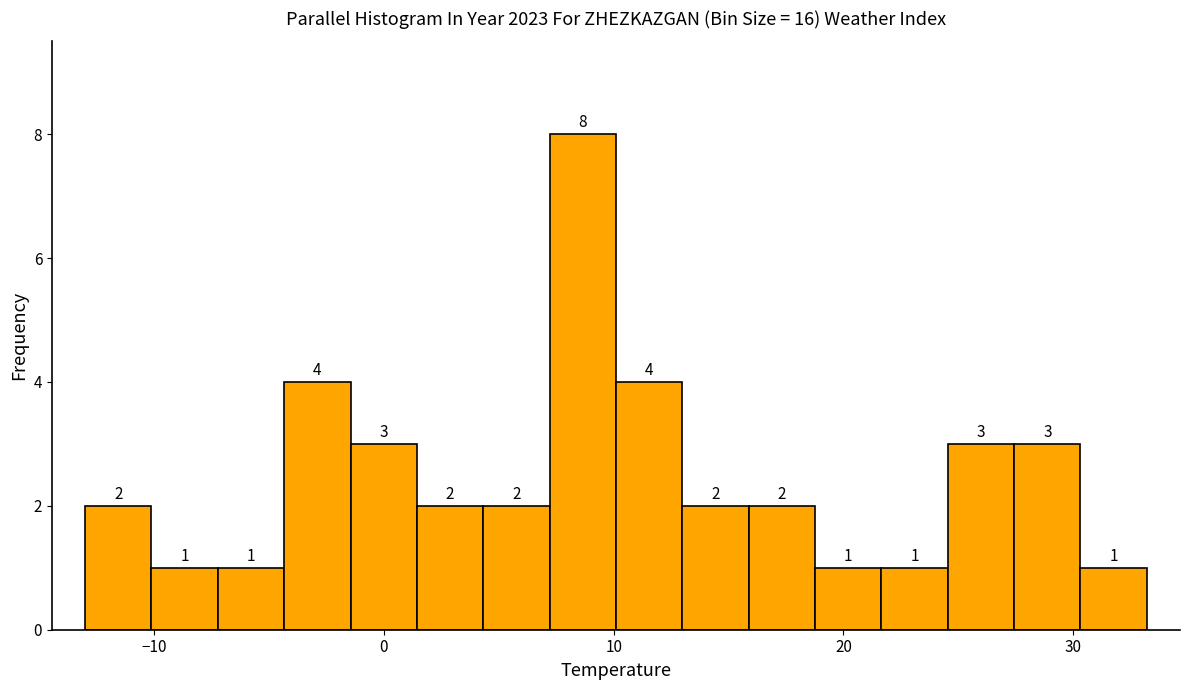

Around what value on the x-axis is the tallest bar? Give the approximate position of its centre, as read against the axis.

9